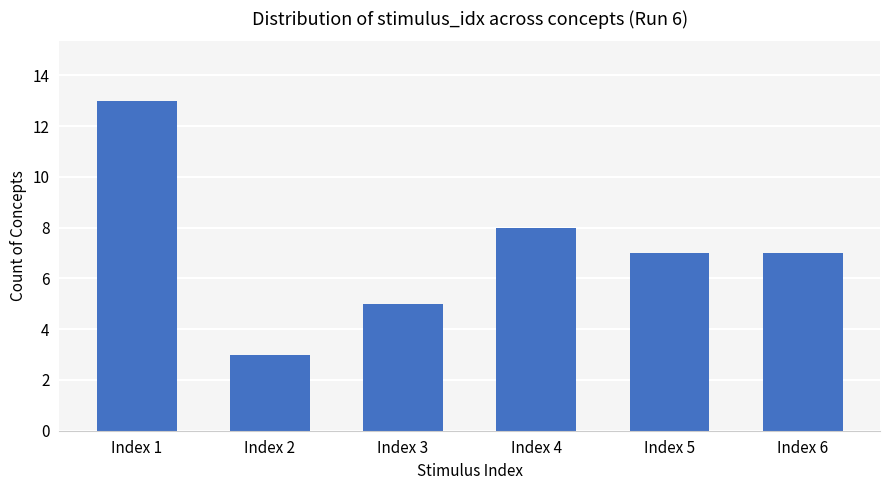

What is the value of the 4th bar from the left?

8